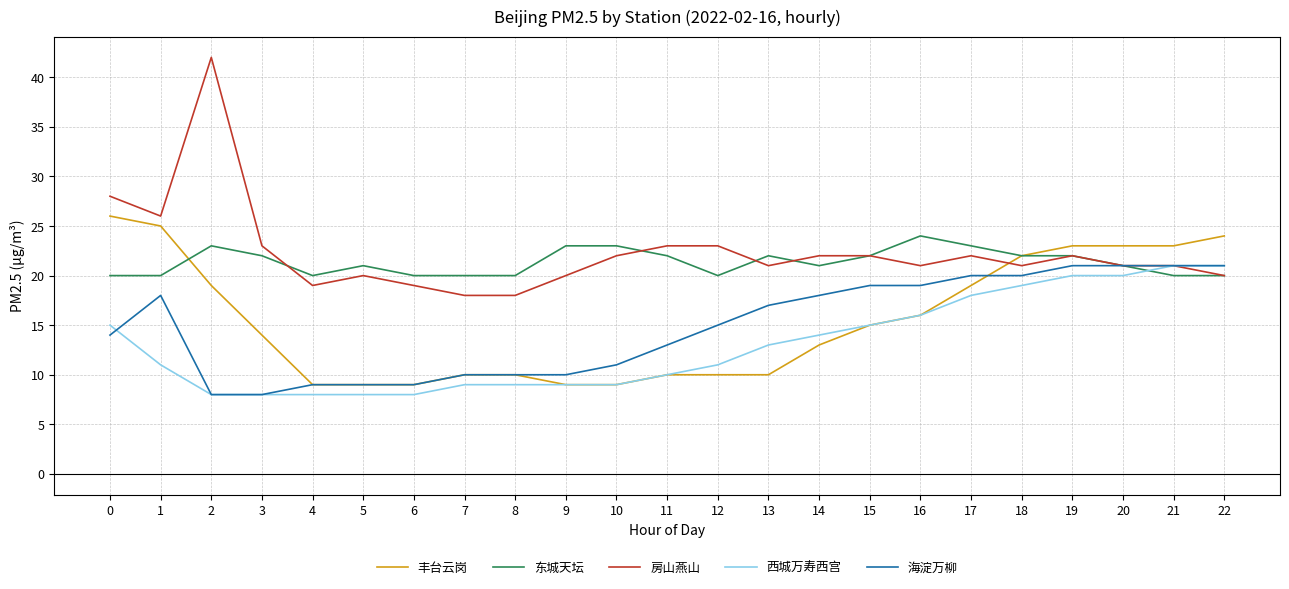

At how many categories does at least one series exceed 19?

23